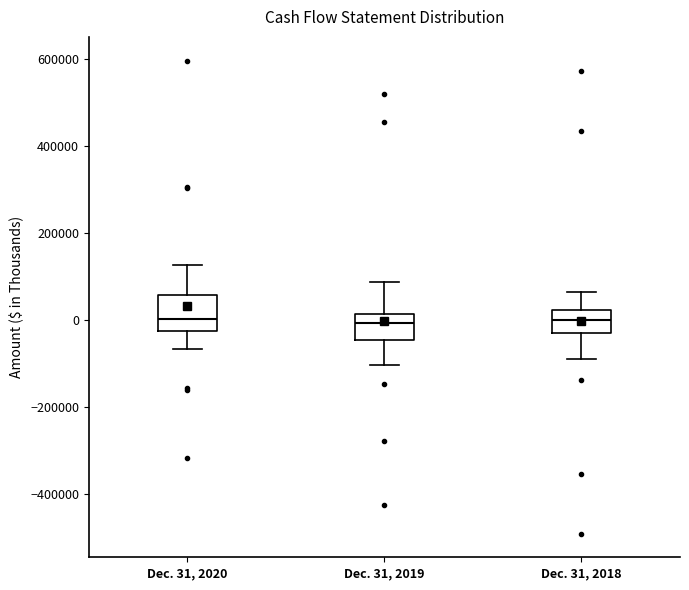

Reading left to right, transcribe this box plot: for each box, give where its median line is, the range the box spans, and where its two whiskers end, as read against the y-axis. The values are not printed on the chart, so give them approximately, as read against the axis.

Dec. 31, 2020: median 0, box -20000 to 60000, whiskers -60000 to 120000
Dec. 31, 2019: median 0, box -40000 to 20000, whiskers -100000 to 80000
Dec. 31, 2018: median 0, box -40000 to 20000, whiskers -80000 to 60000